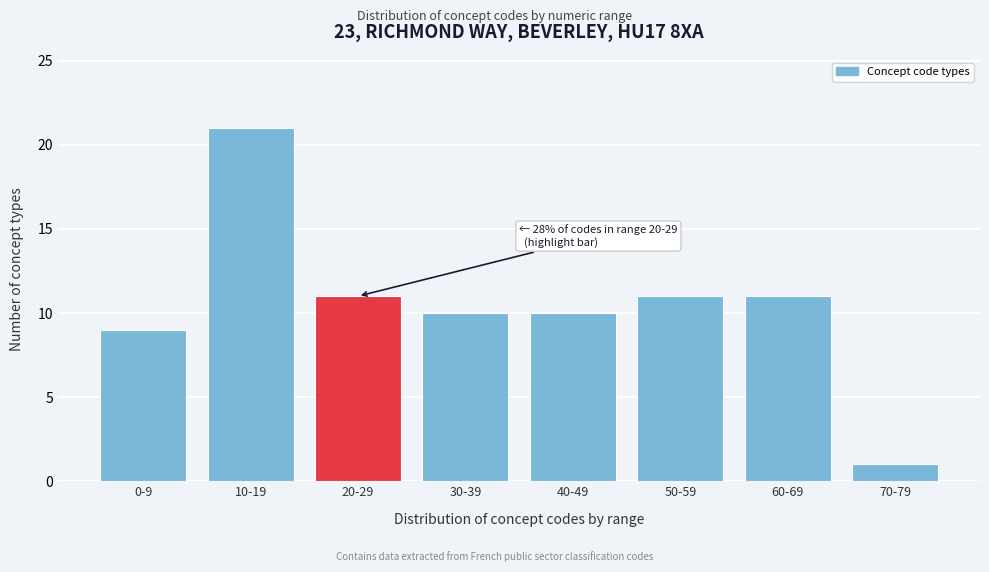

Reading left to right, transcribe all the data shown in this chart.

0-9=9	10-19=21	20-29=11	30-39=10	40-49=10	50-59=11	60-69=11	70-79=1